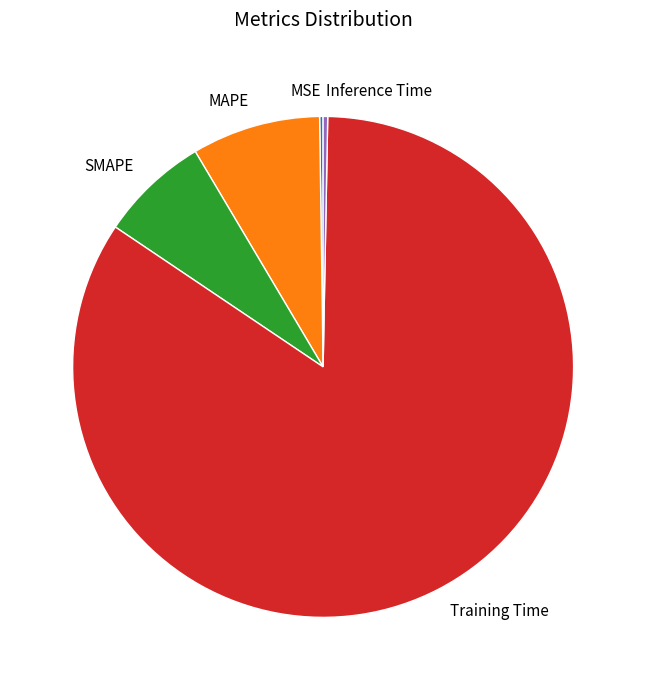

Which category accounts for the majority?

Training Time